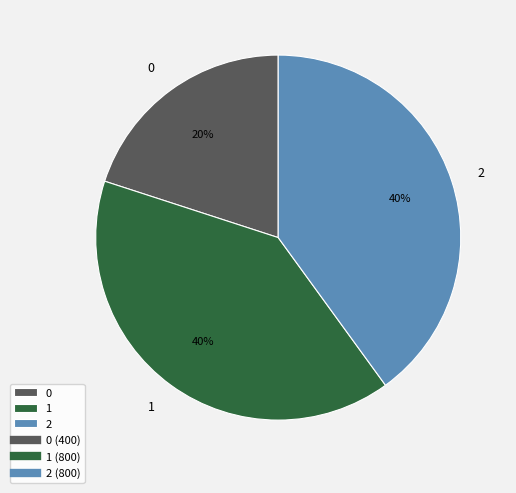

To the nearest percent, what portion does 0 represent?

20%